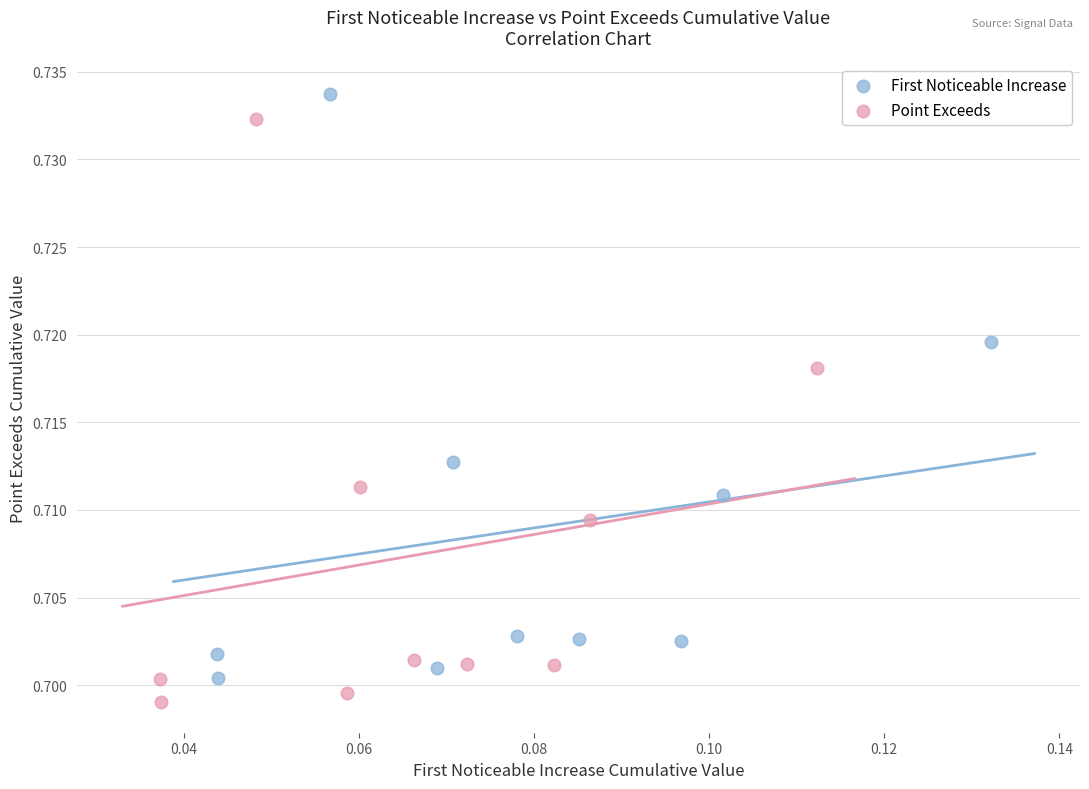

Which series has the largest Y range (max minus min)?

First Noticeable Increase